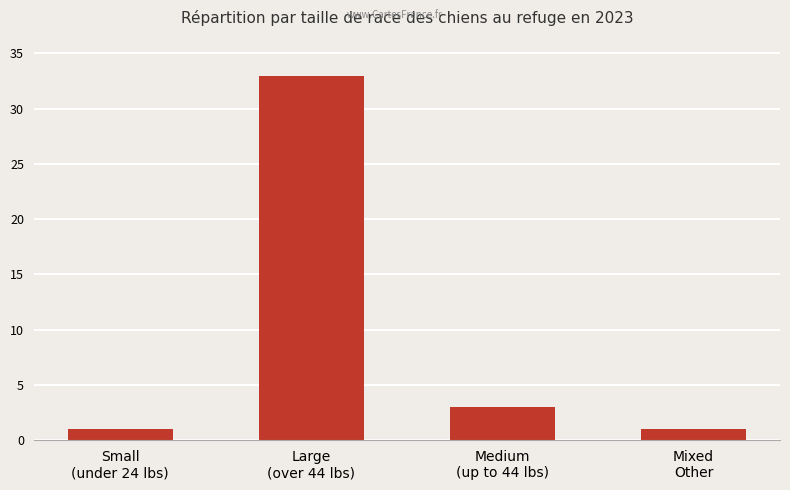

The value at Medium
(up to 44 lbs) is 1. True or false?

False